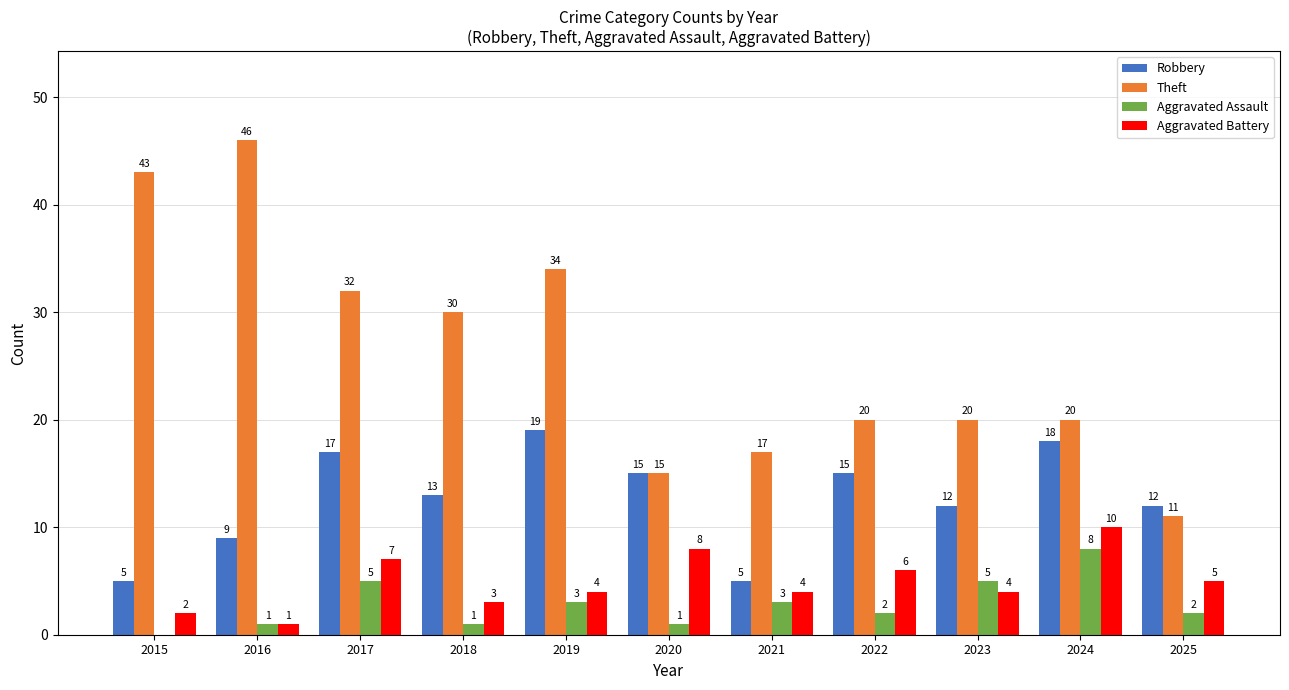

How many groups of bars are there?

11